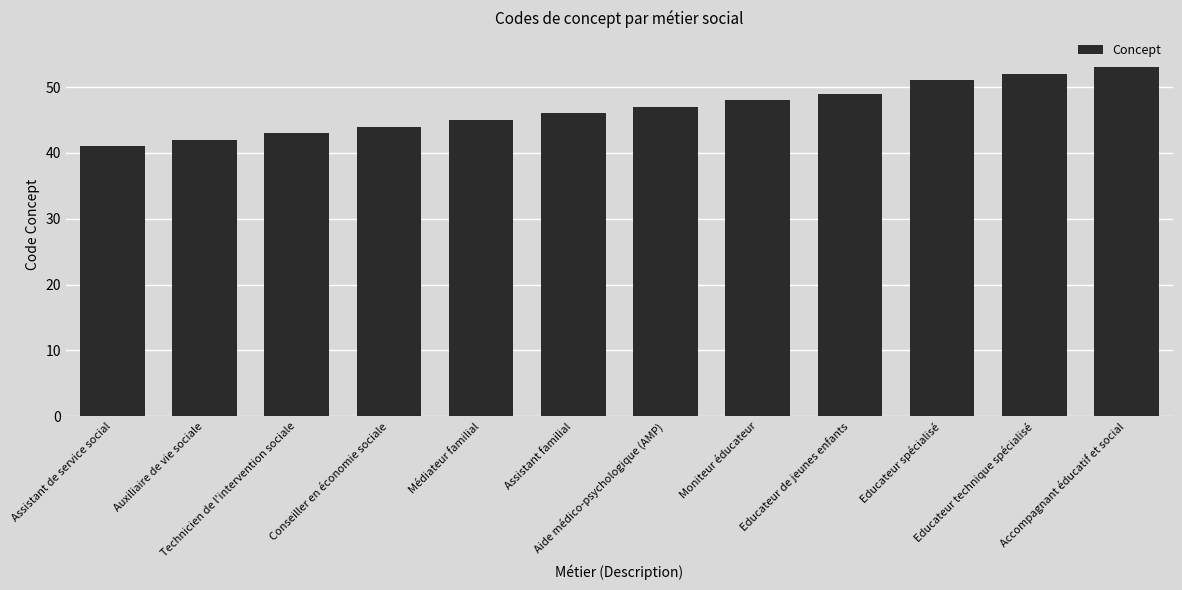

What is the smallest value displayed?

41